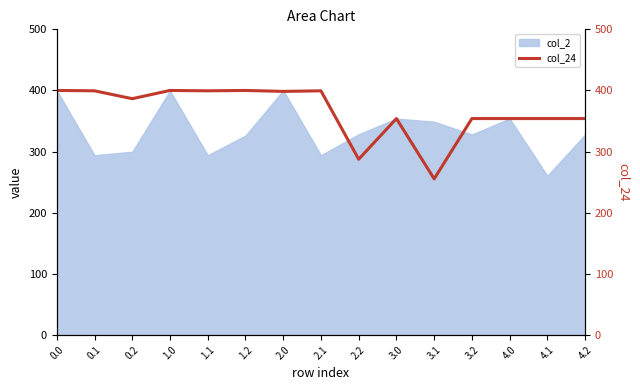

What is the difference between the maximum and minimum values?

144.7